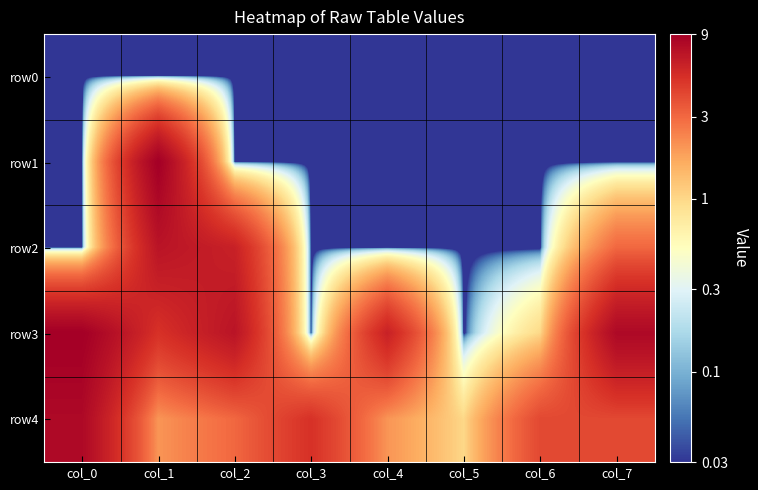

Between col_4 and col_1, which is larger?

col_4